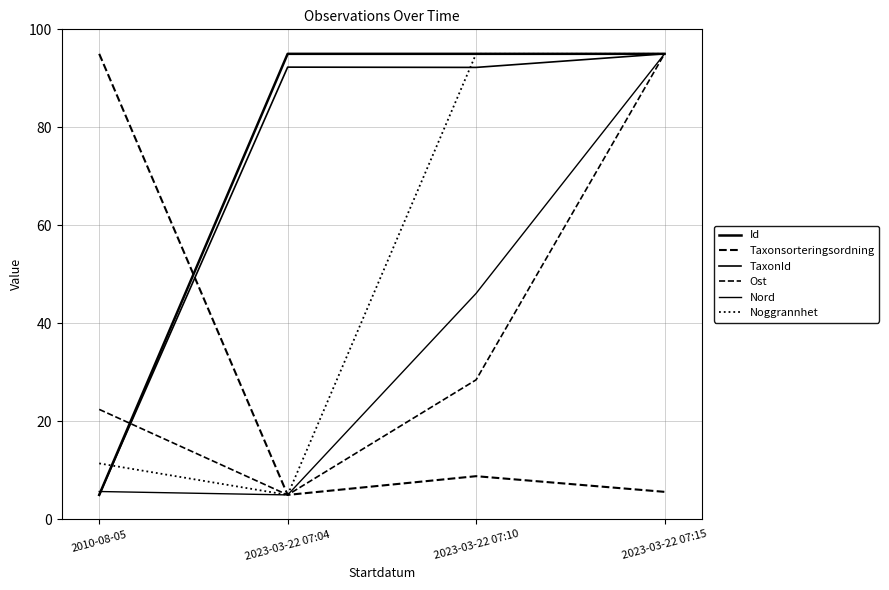

Does the chart display data point markers on the line(s)?

No